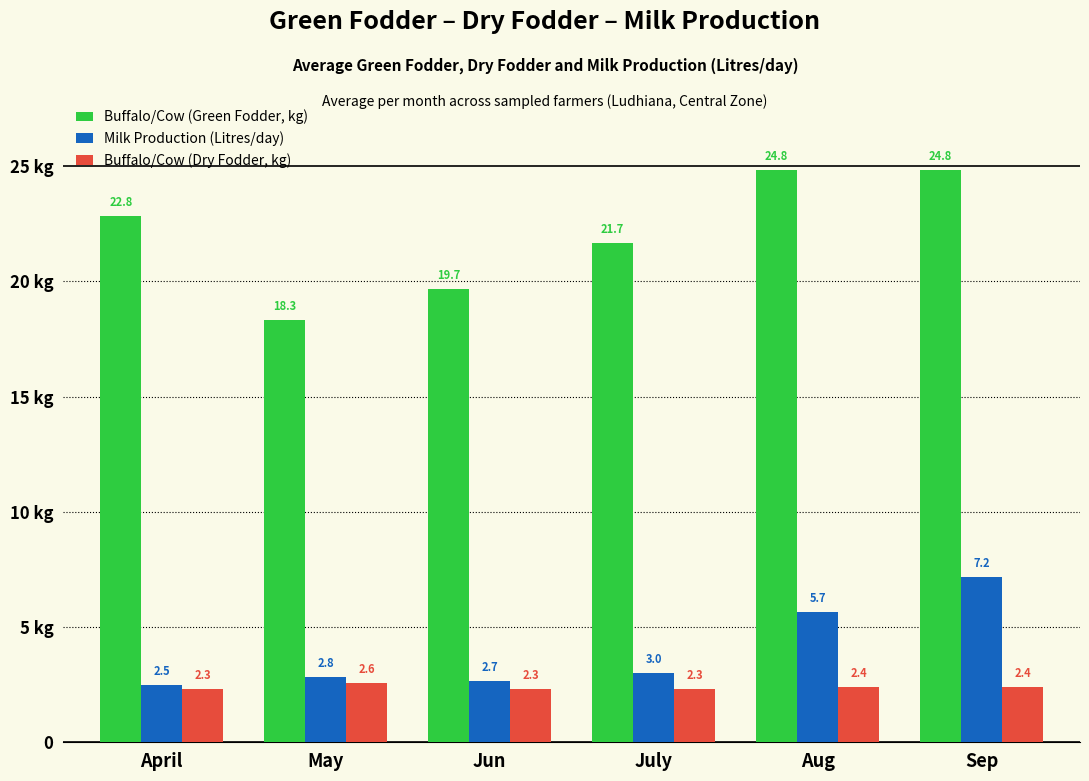

Which series changed the most between July and Aug?

Buffalo/Cow (Green Fodder, kg)